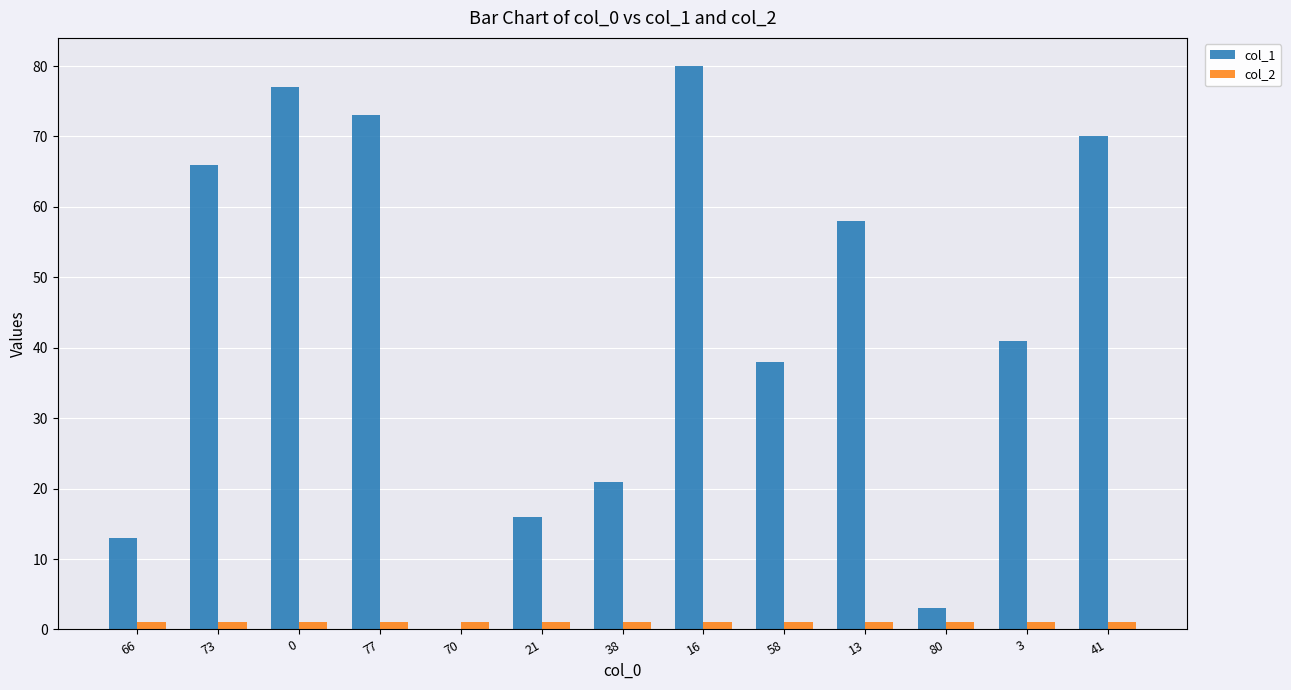

Reading left to right, transcribe all the data shown in this chart.

col_1: 13	66	77	73	0	16	21	80	38	58	3	41	70
col_2: 1	1	1	1	1	1	1	1	1	1	1	1	1